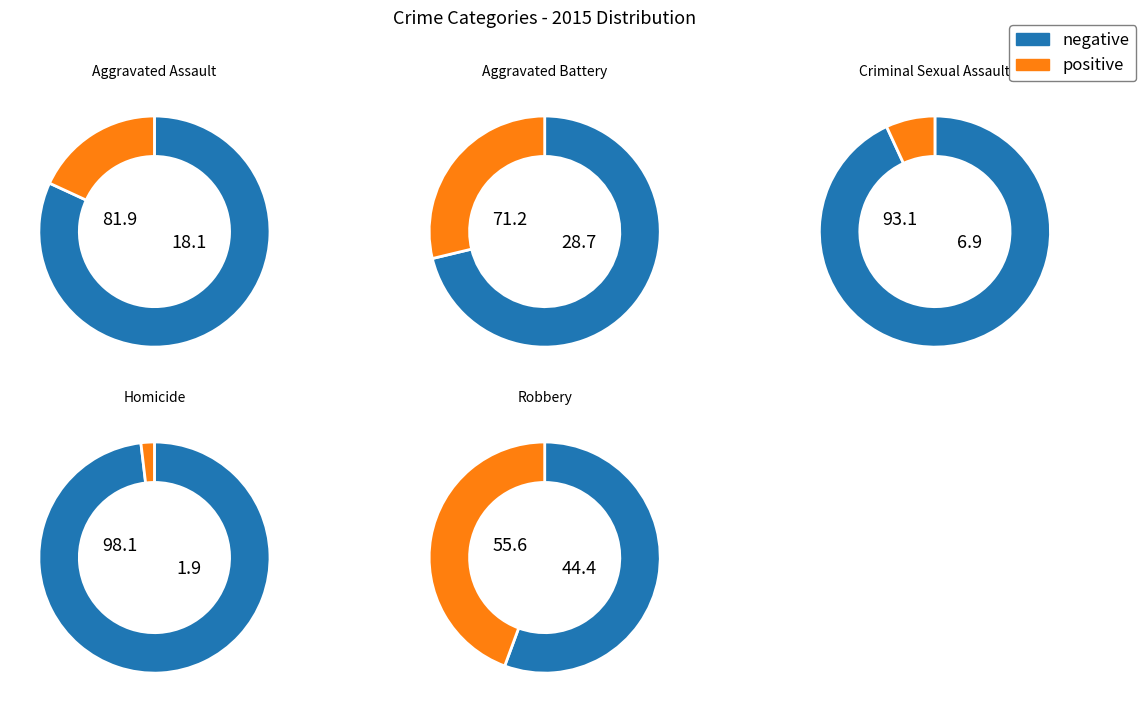

To the nearest percent, what is the average slice percentage?

20%